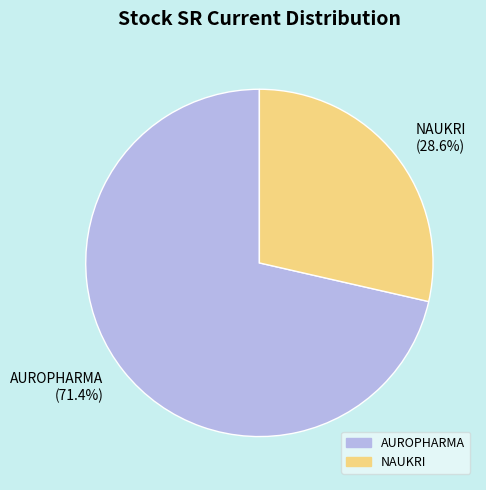

To the nearest percent, what percentage of the pie is NAUKRI?

29%